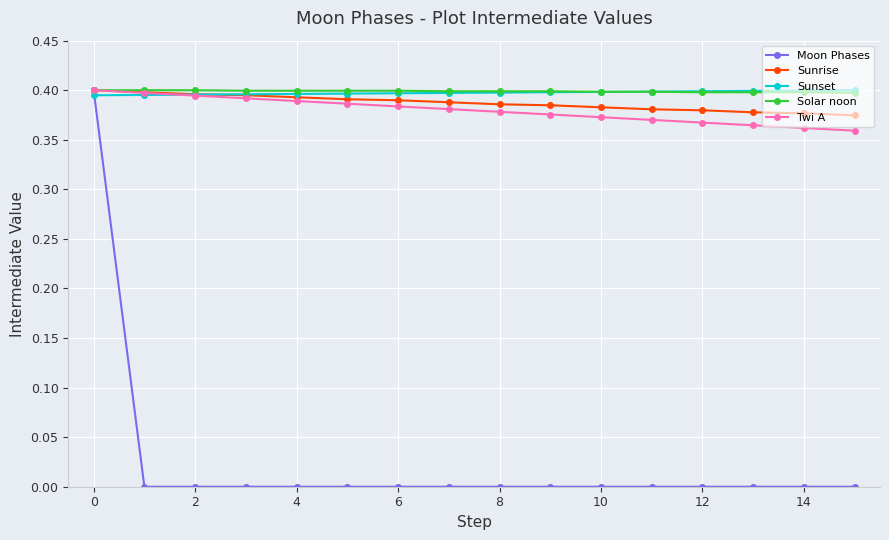

Which series has the largest range (max minus min)?

Moon Phases